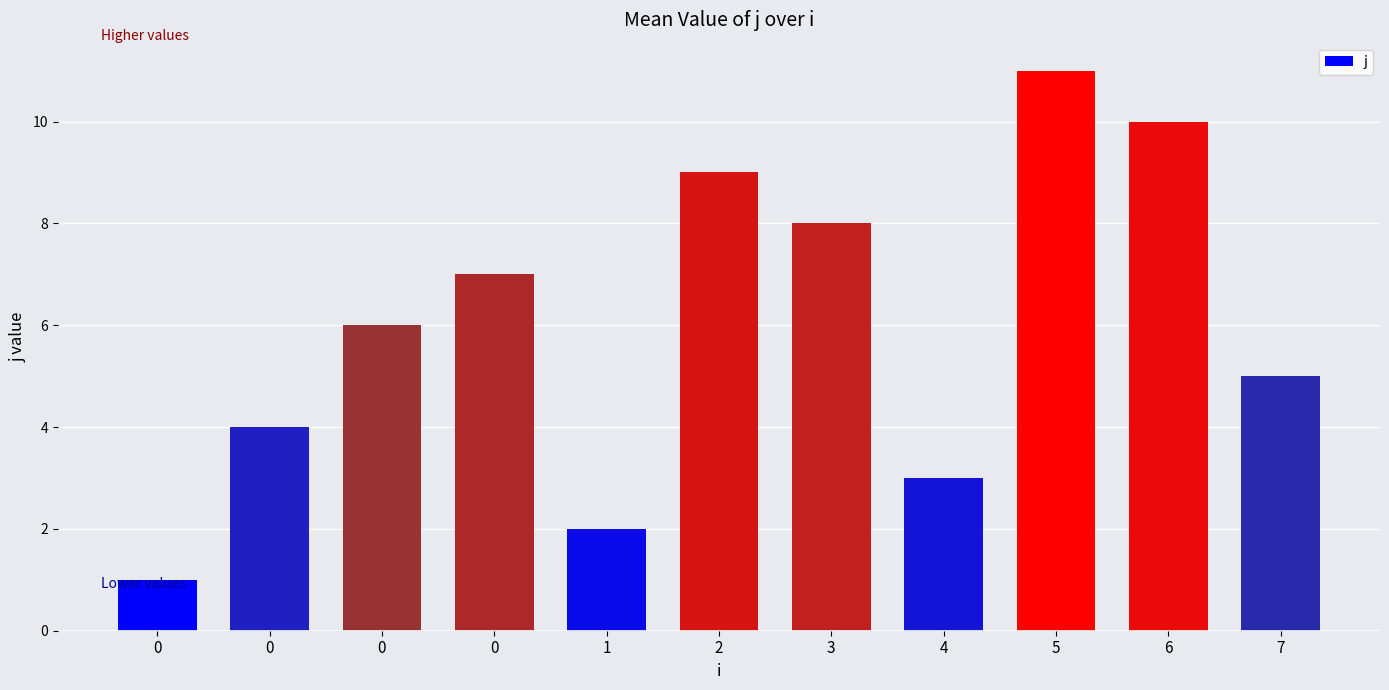

Reading left to right, extract all data points from this chart.

1	4	6	7	2	9	8	3	11	10	5